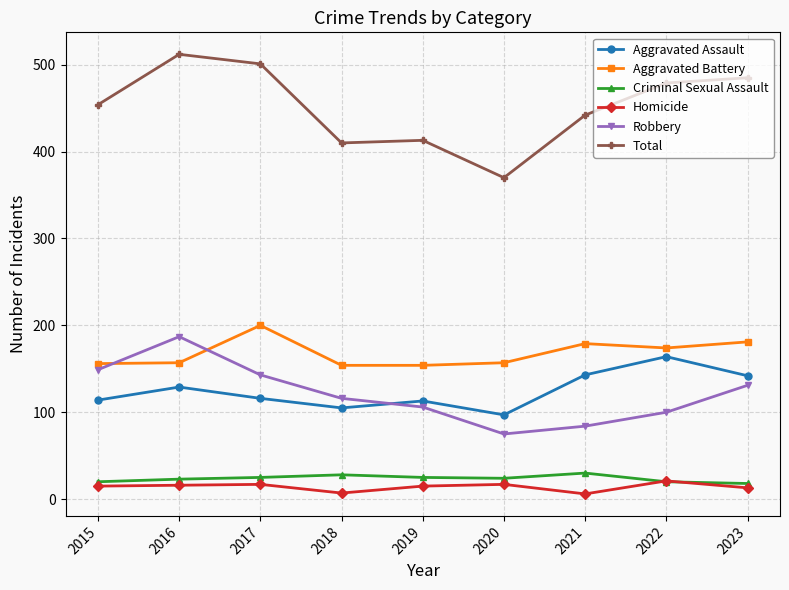

Read the Criminal Sexual Assault value at 2019.

25